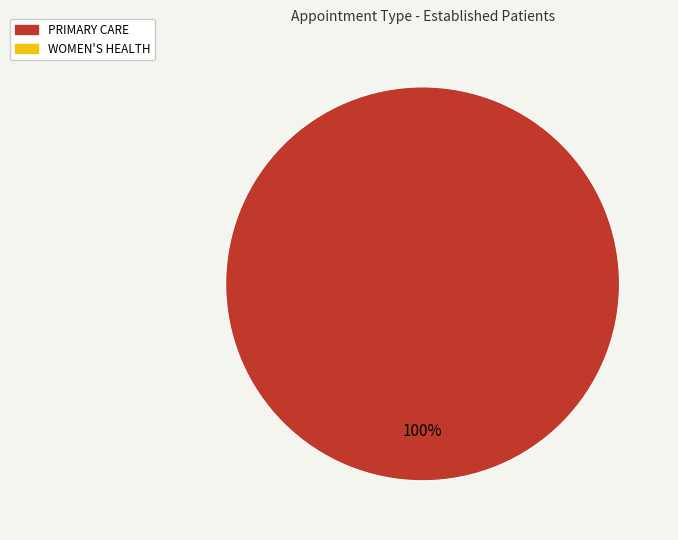

What is the majority slice?

PRIMARY CARE